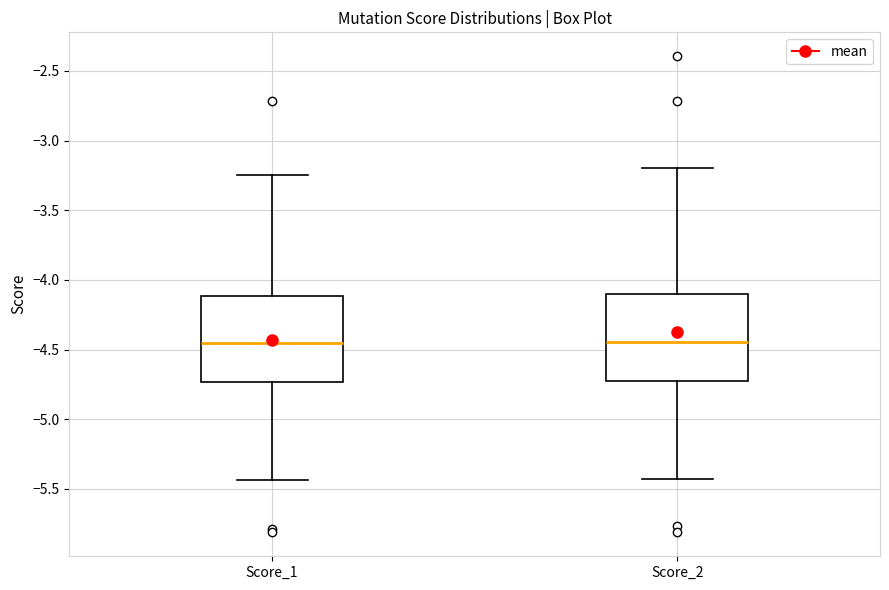

Reading left to right, transcribe this box plot: for each box, give where its median line is, the range the box spans, and where its two whiskers end, as read against the y-axis. The values are not printed on the chart, so give them approximately, as read against the axis.

Score_1: median -4.45, box -4.75 to -4.10, whiskers -5.45 to -3.25
Score_2: median -4.45, box -4.75 to -4.10, whiskers -5.45 to -3.20